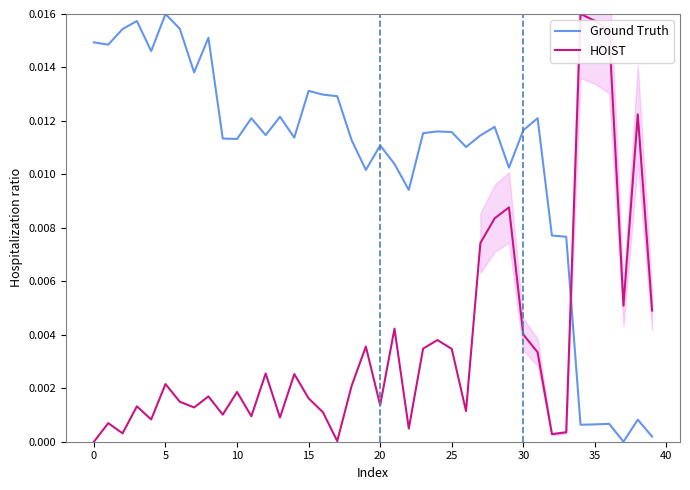

Between which two adjacent categories do HOIST and Ground Truth first intersect?

33 and 34